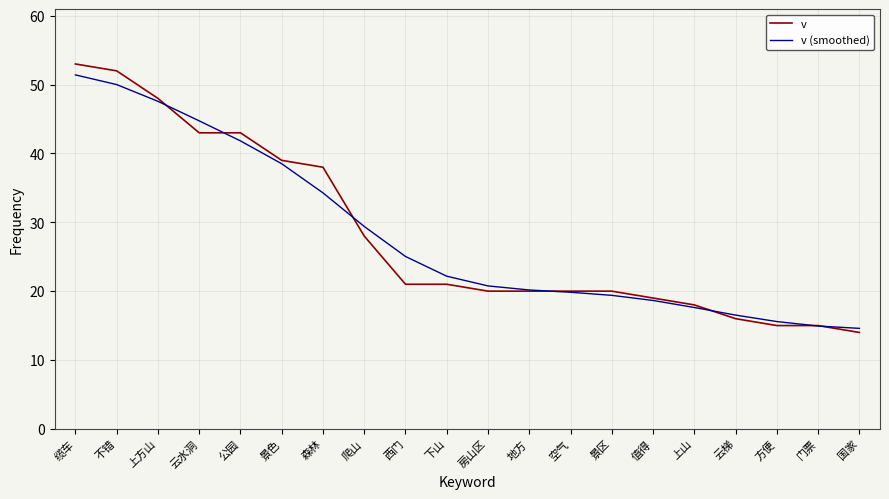

Which series has the widest spread of values?

v